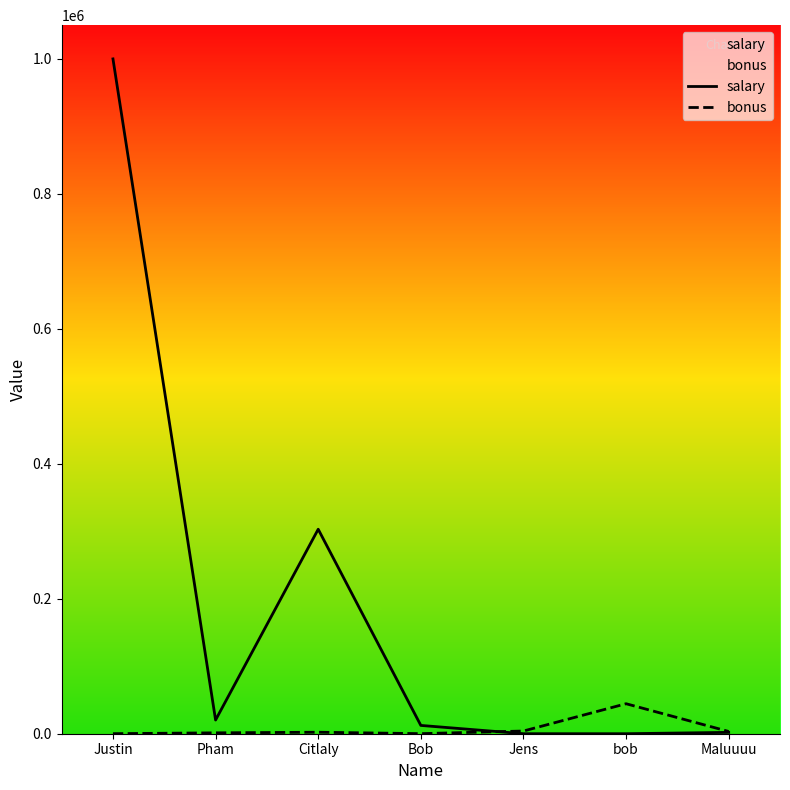

After their last crossing, which series has the higher values: salary or bonus?

bonus